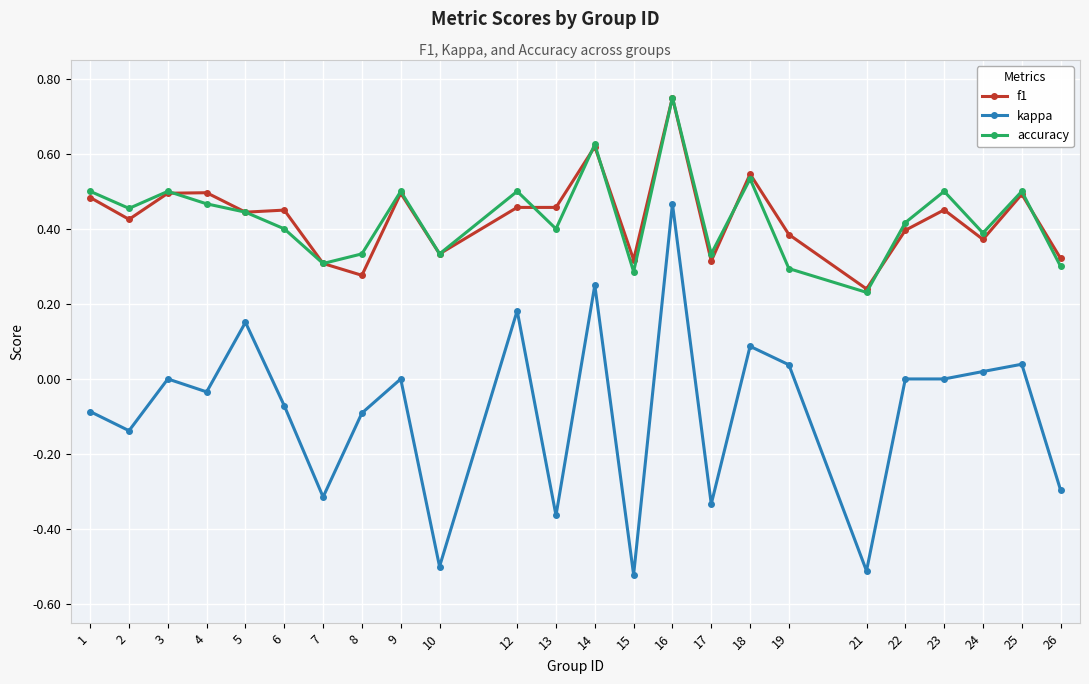

Where is f1 nearest to the value 0?

21